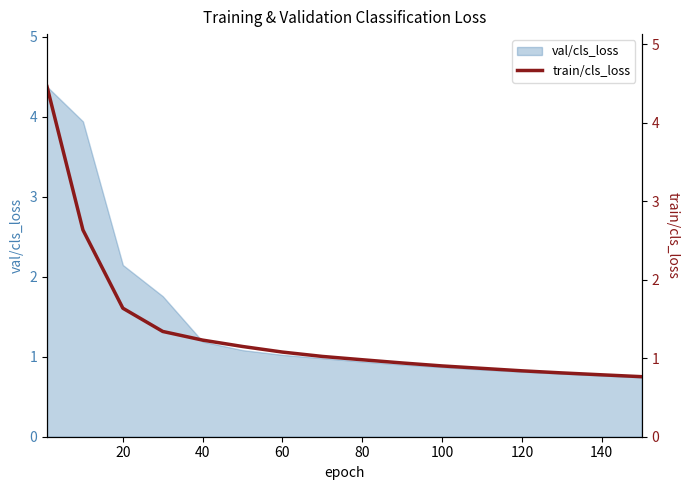

The value of val/cls_loss at 80 is 0.6. True or false?

False